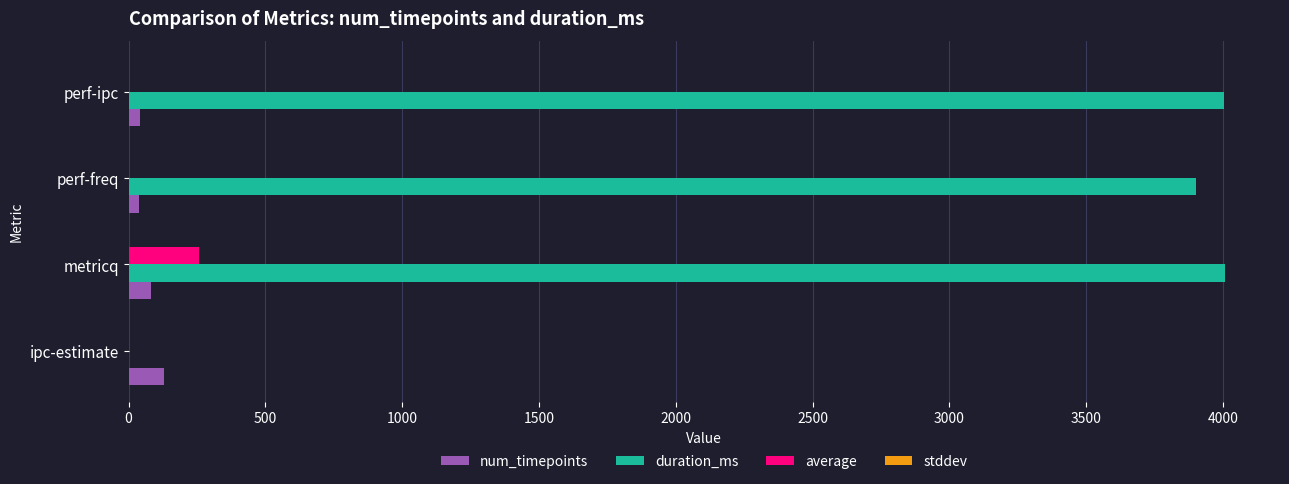

How many distinct data groups are displayed?

4